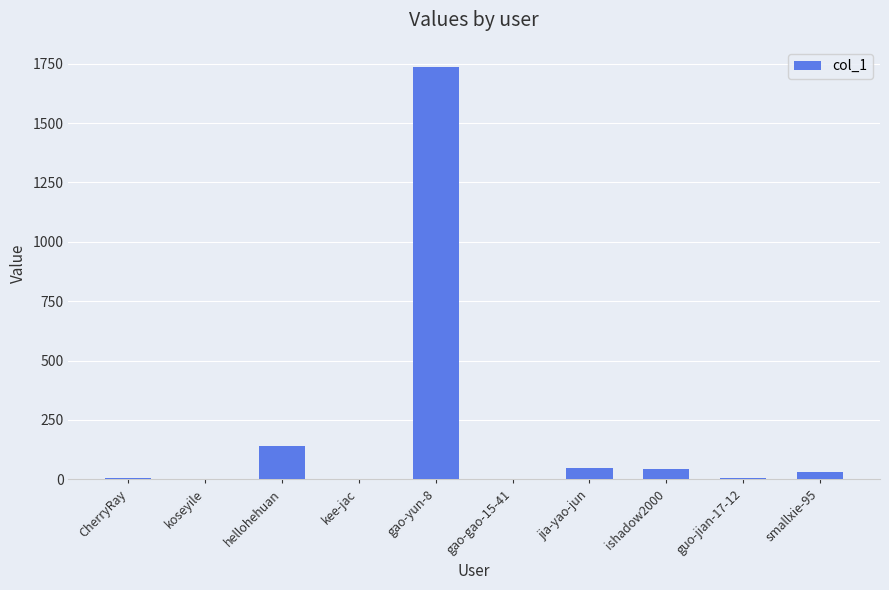

Is it true that the value at koseyile is -1160?

False